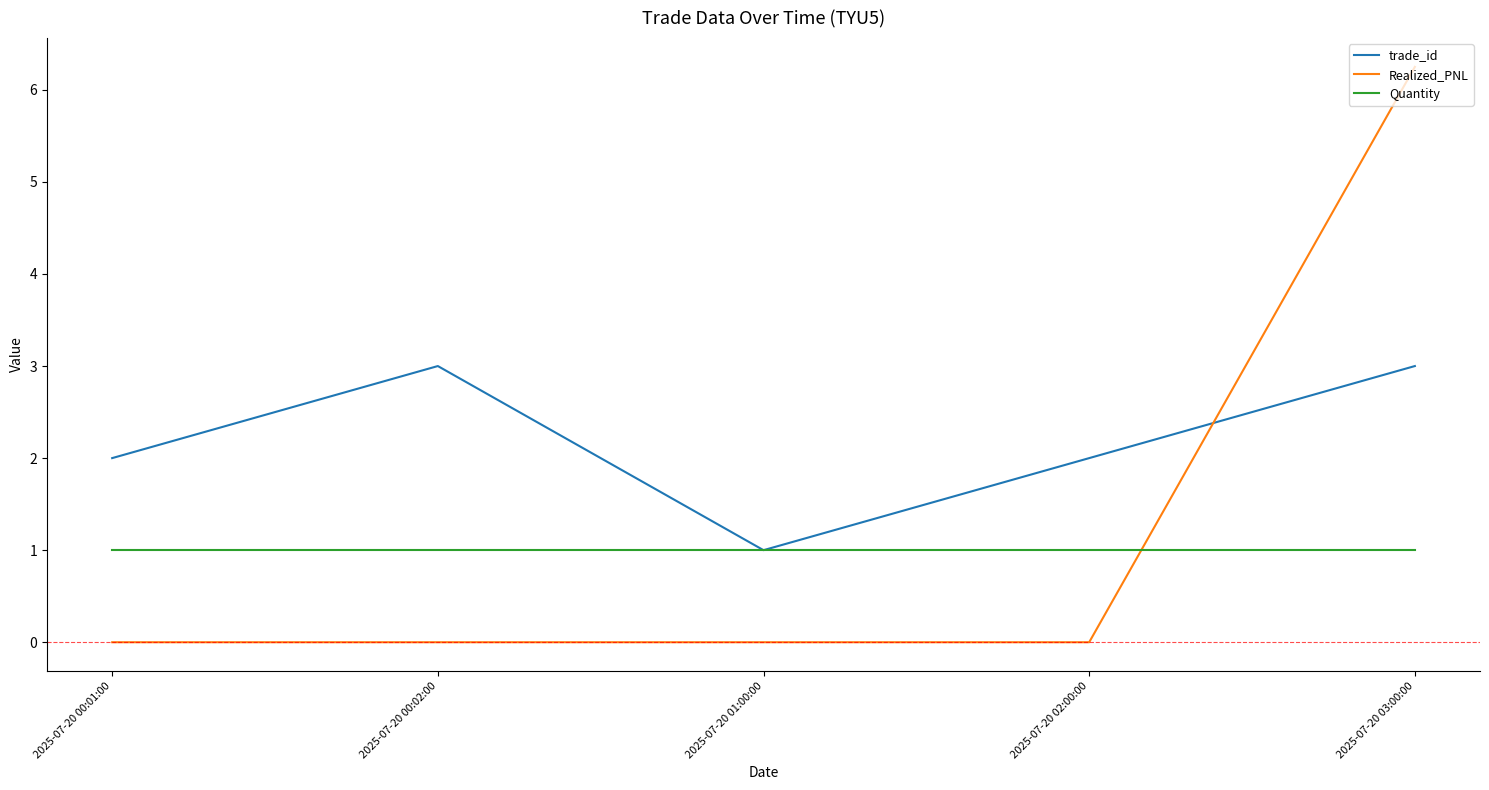

At how many categories does at least one series exceed 0?

5